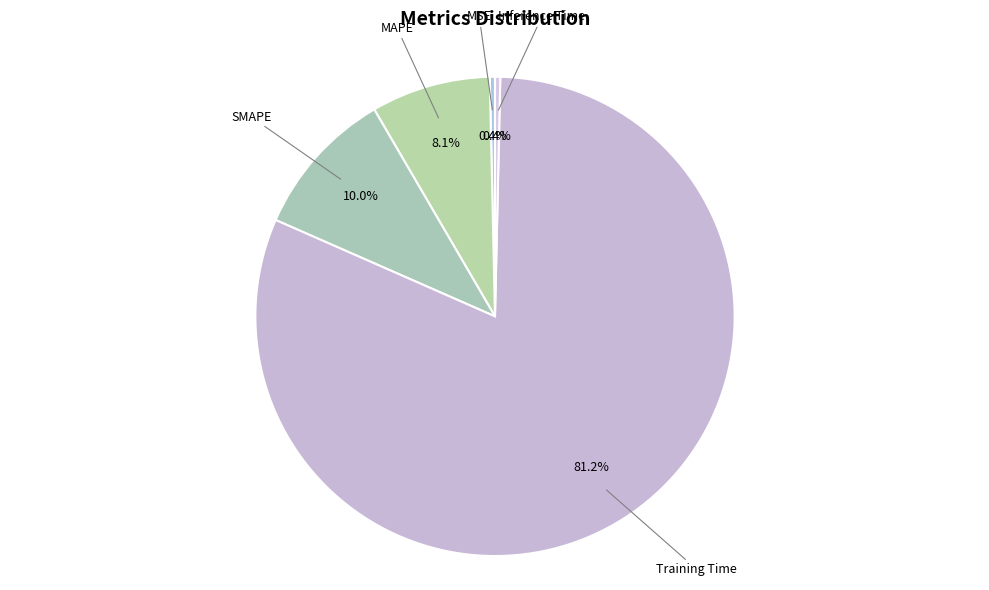

Combined, do Inference Time and SMAPE account for over 50%?

No